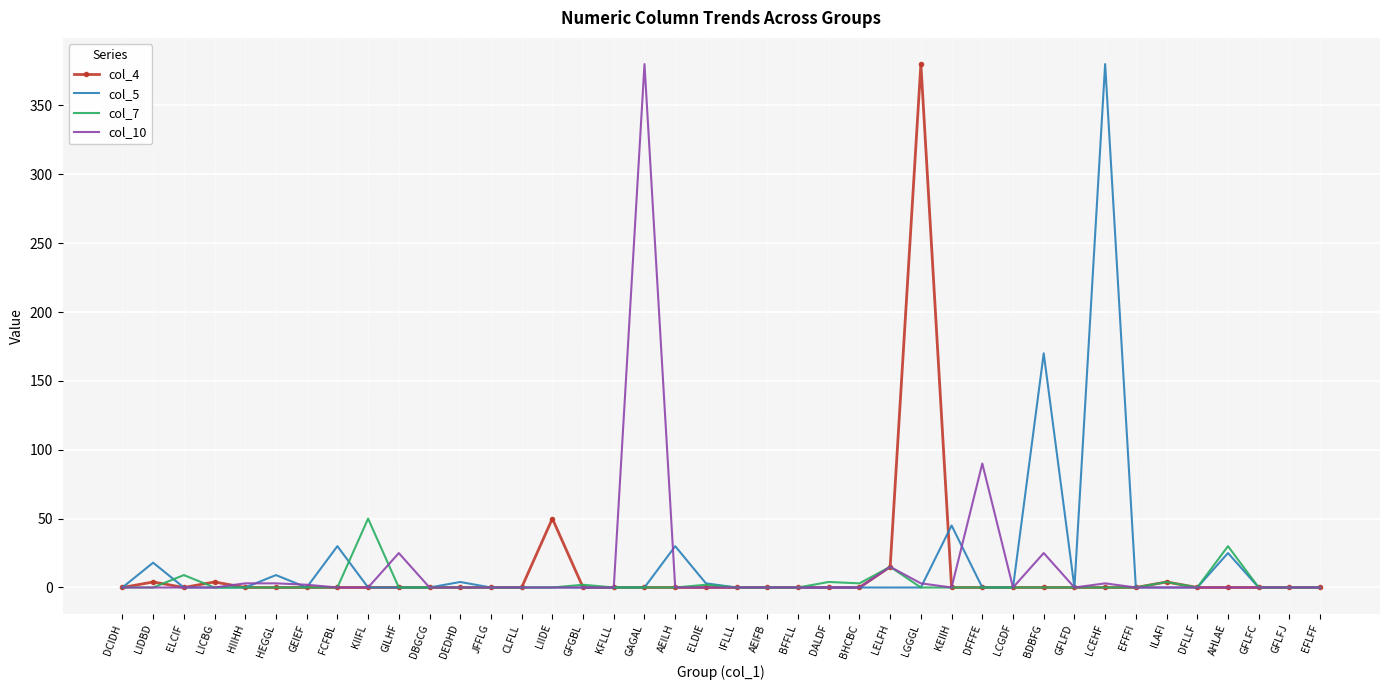

What is the total value across all series at ELCIF?

9